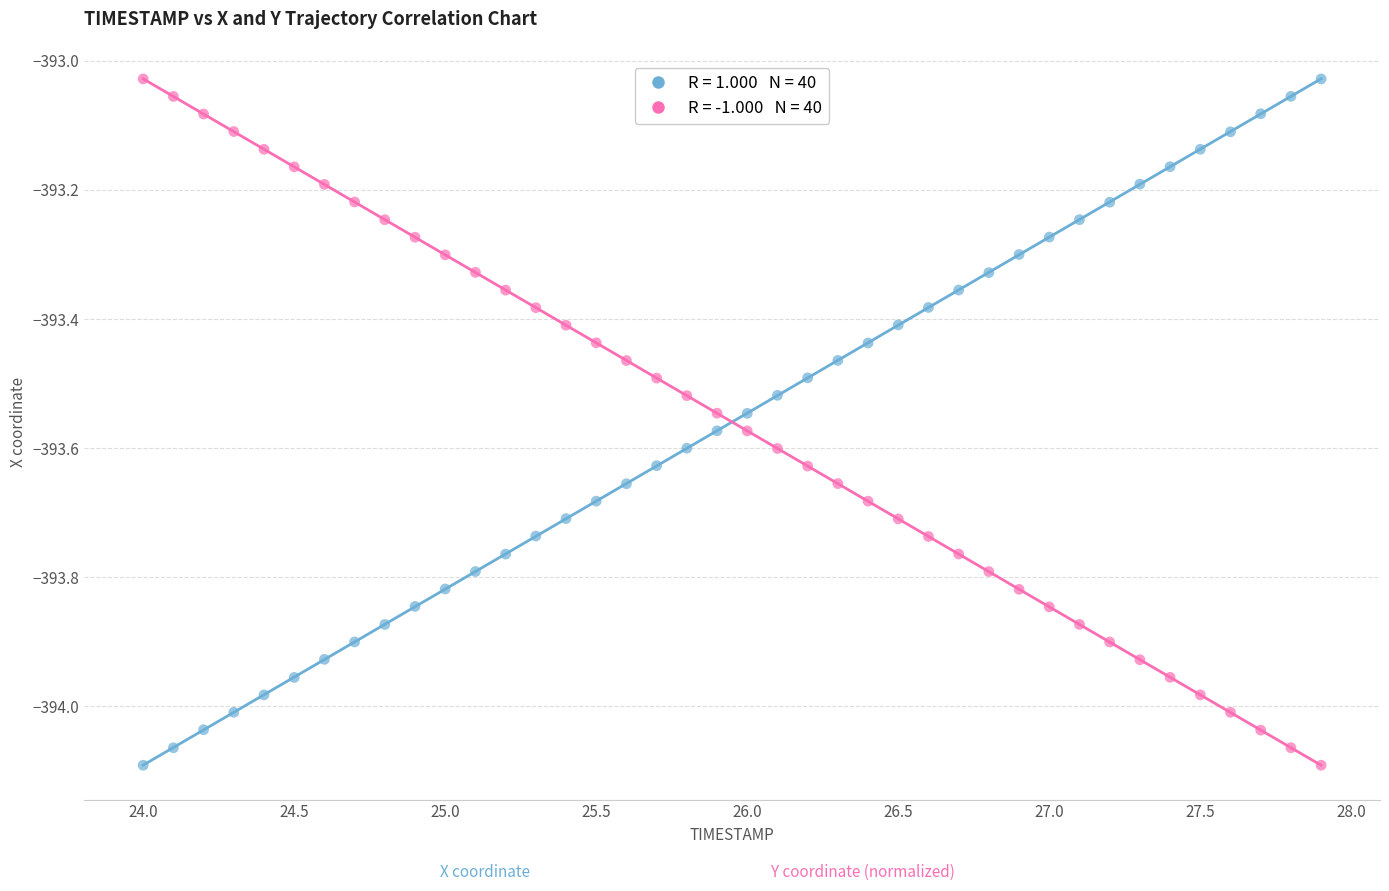

Across all data points, what is the range of X values (max minus min)?

3.9